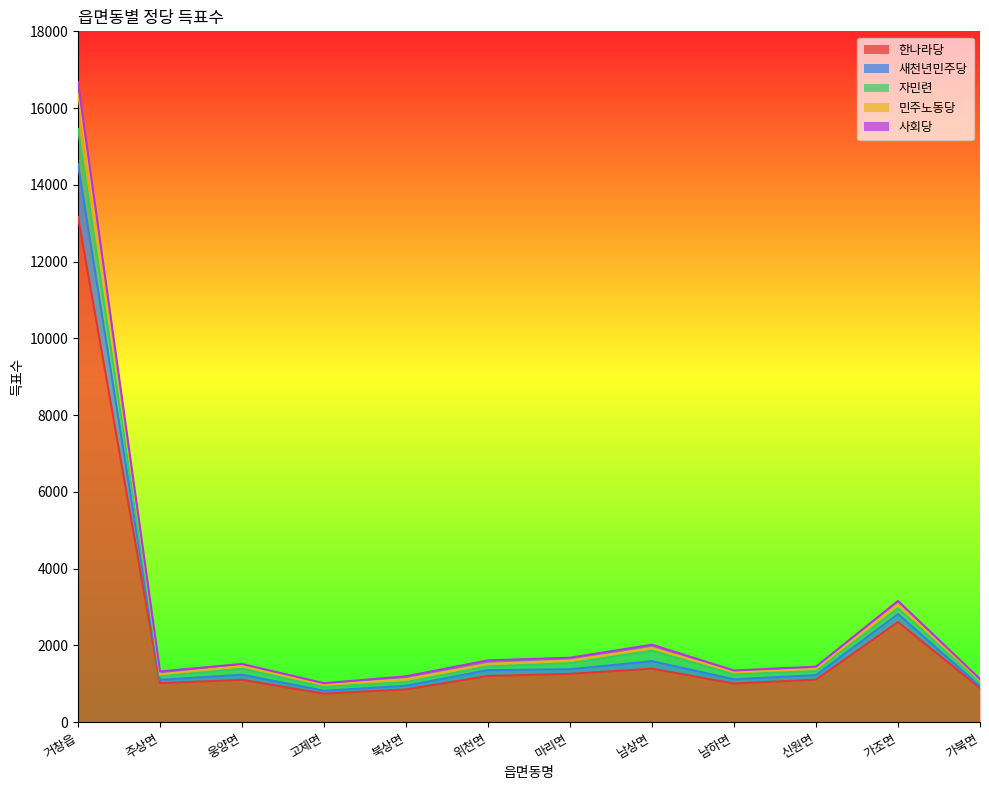

True or false: 자민련 has more than 2 interior local peaks.

True